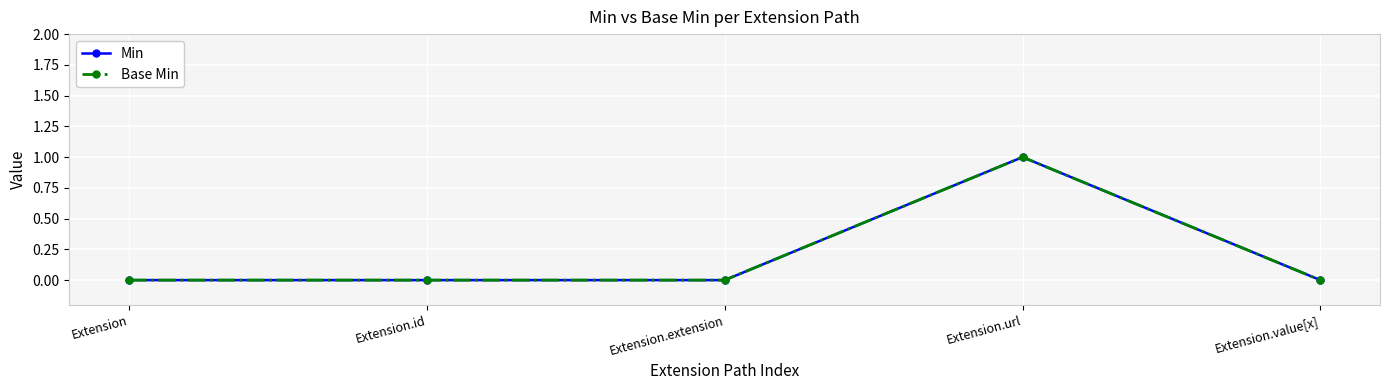

What position from the left is Extension.value[x]?

5